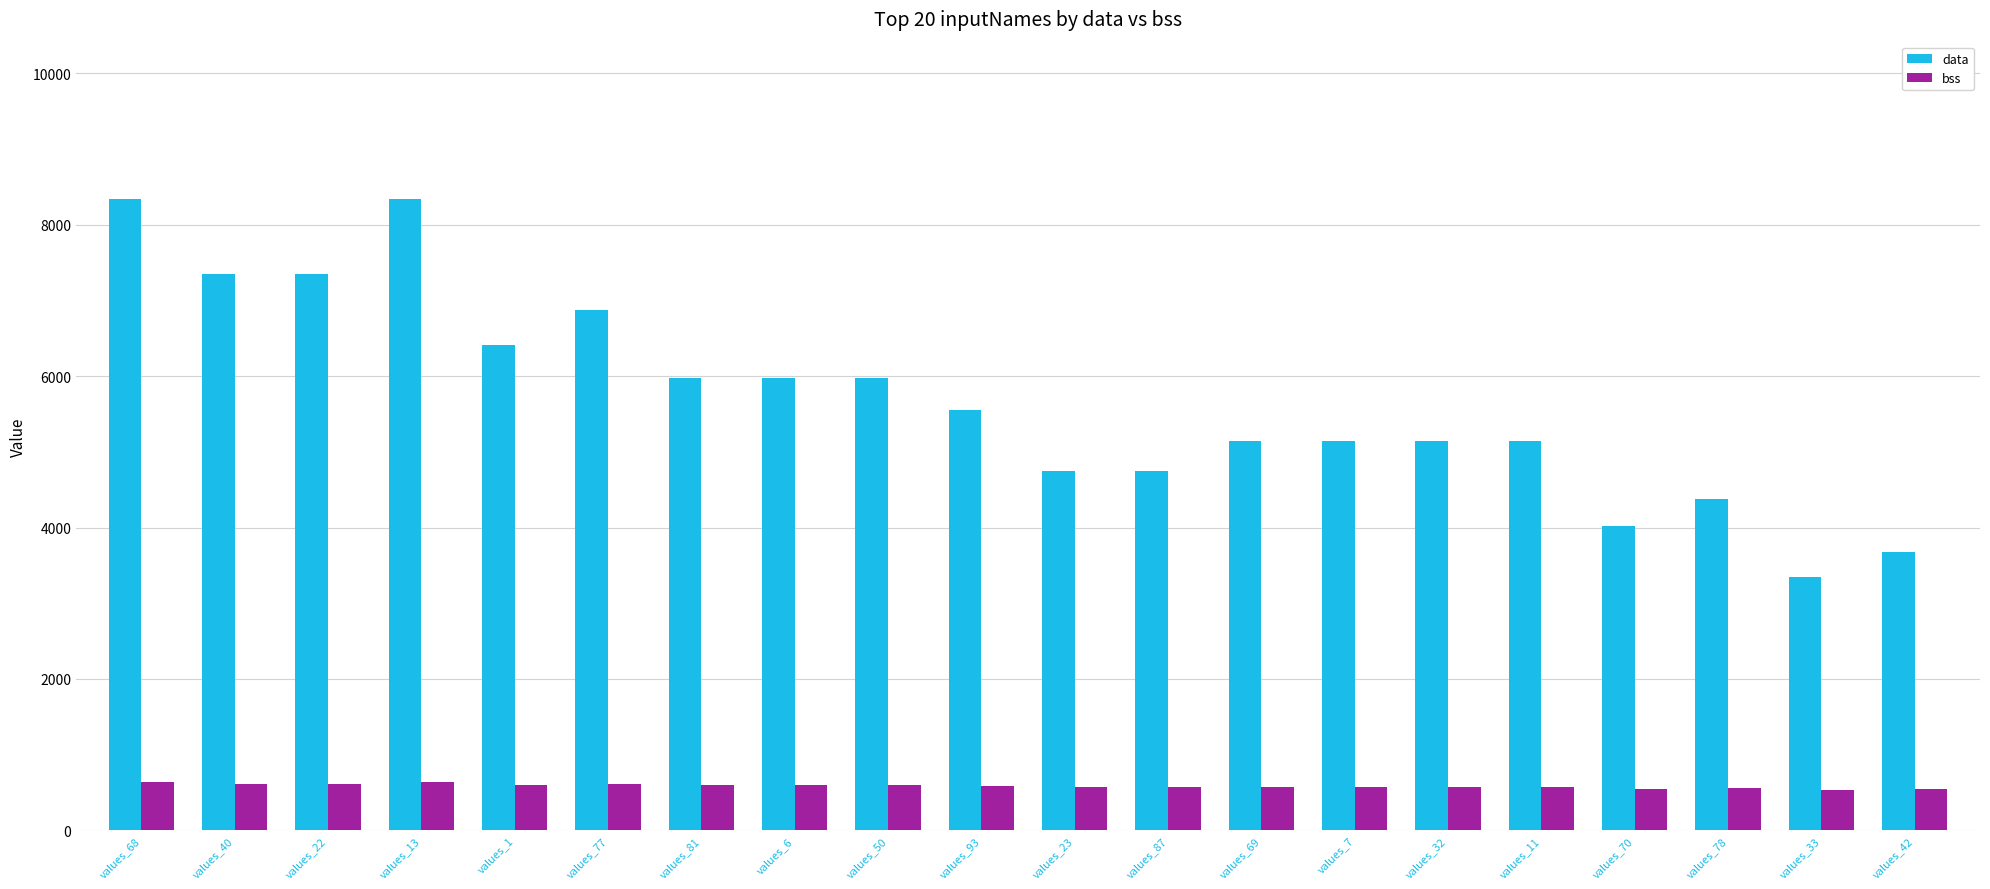

How many groups of bars are there?

20